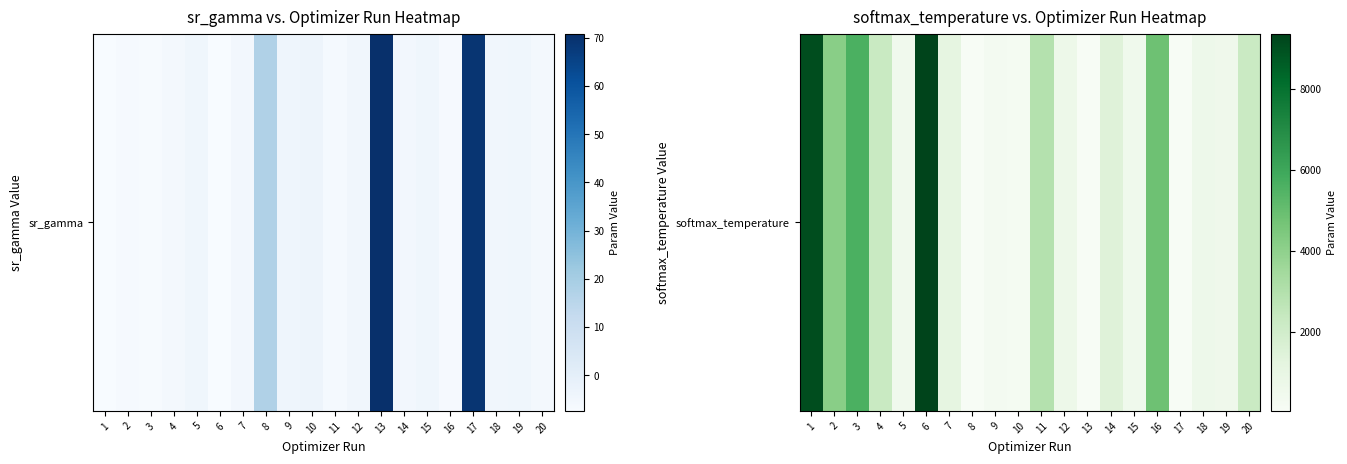

True or false: the data shows 5476.5 at 6.

False